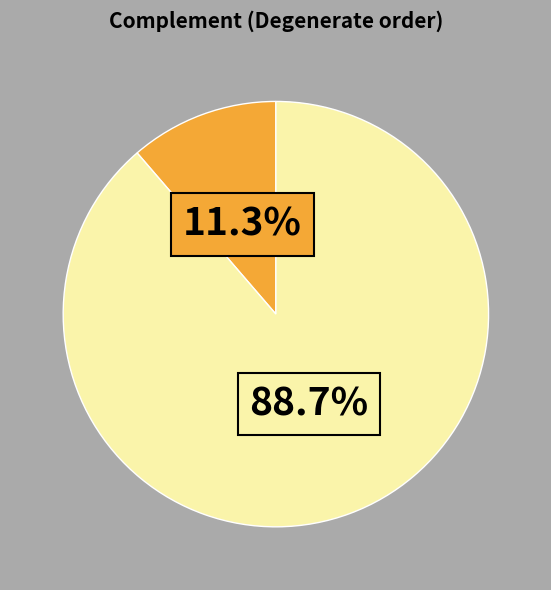

How many slices are in this pie chart?

2